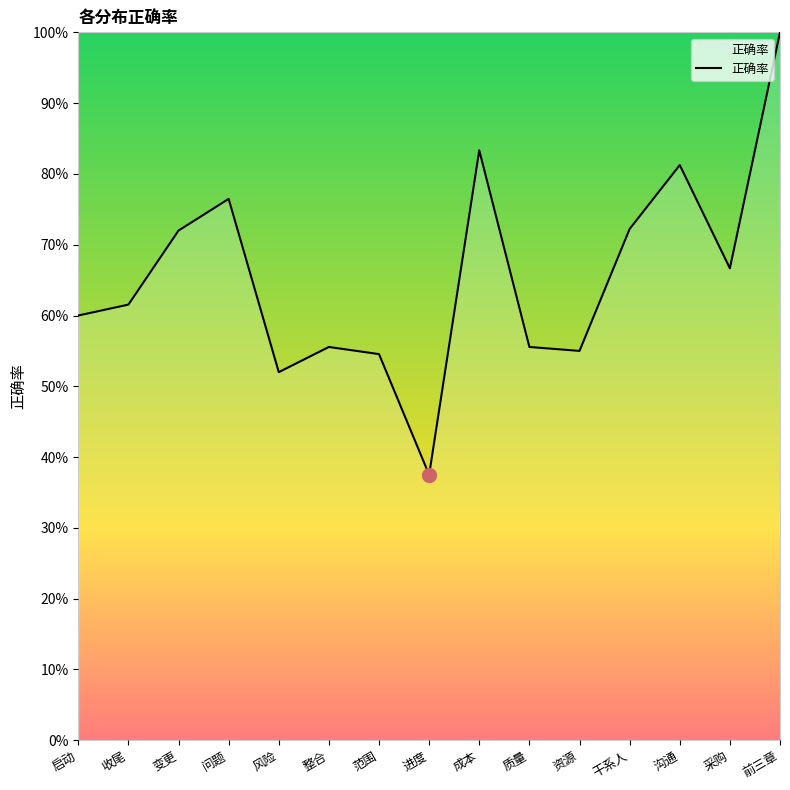

What is the average value?

0.7